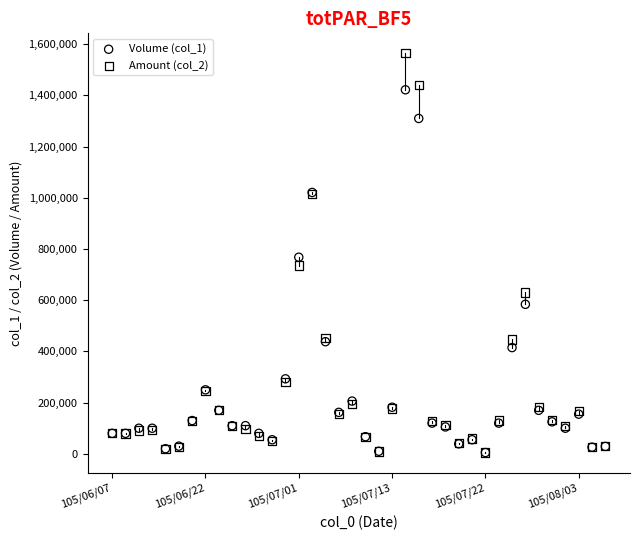

Which series reaches the maximum Y coordinate?

Amount (col_2)